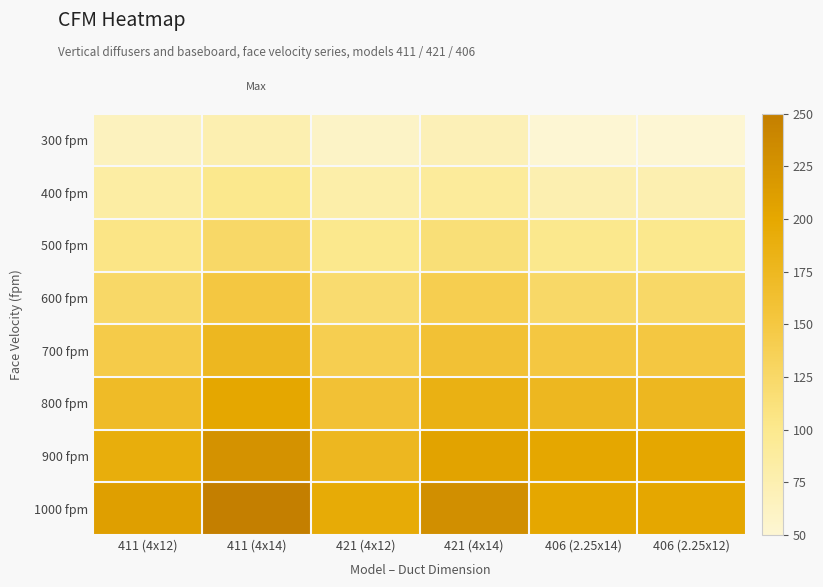

Between 421 (4x14) and 406 (2.25x12), which series saw the biggest shift?

1000 fpm